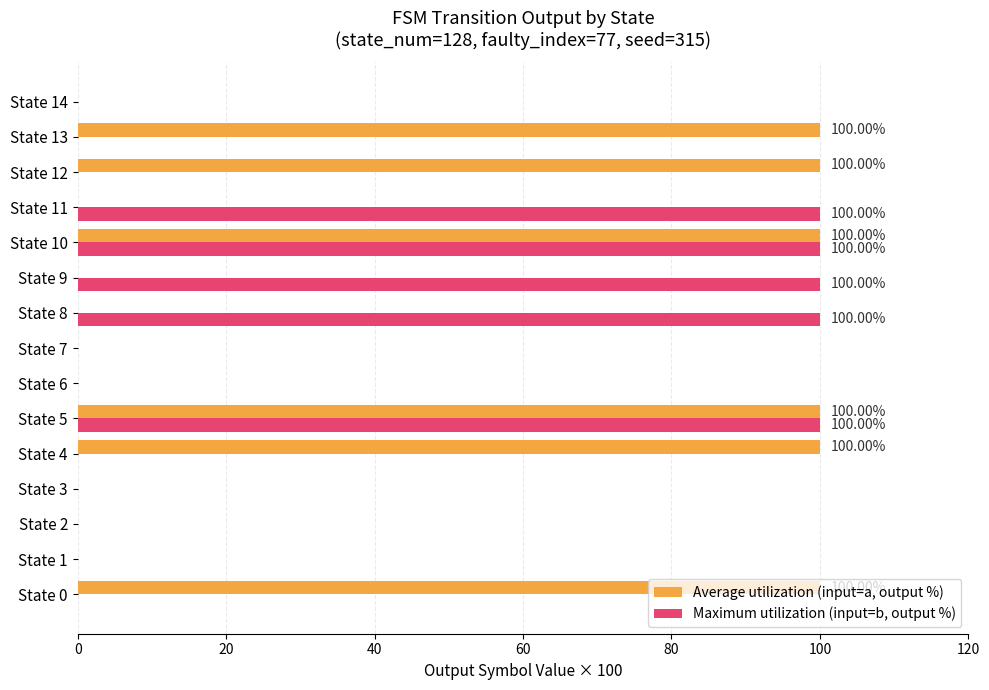

Which series changed the most between State 10 and State 12?

Maximum utilization (input=b, output %)